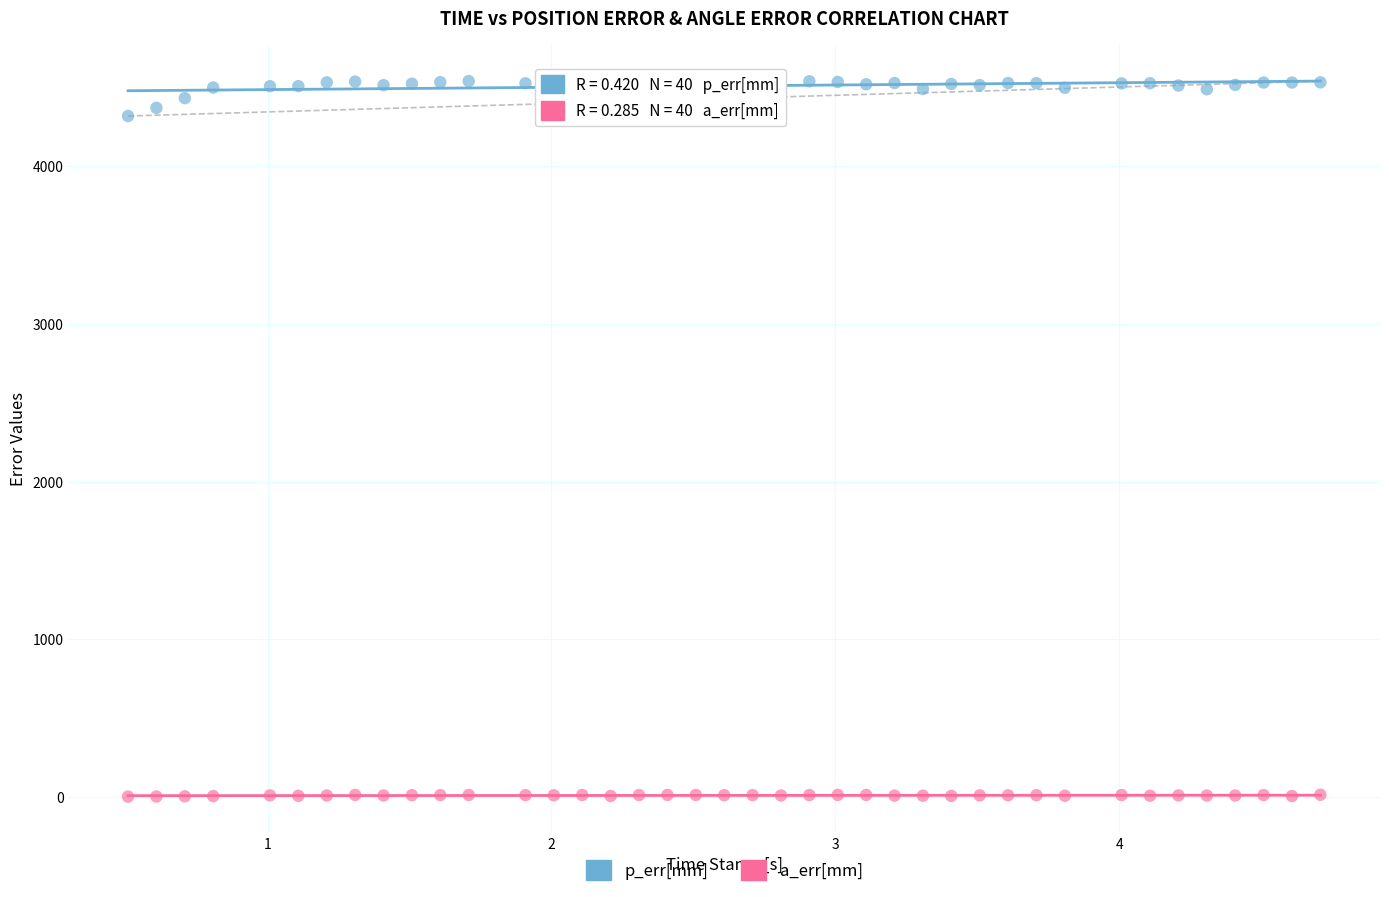

Which series reaches the maximum Y coordinate?

p_err[mm]